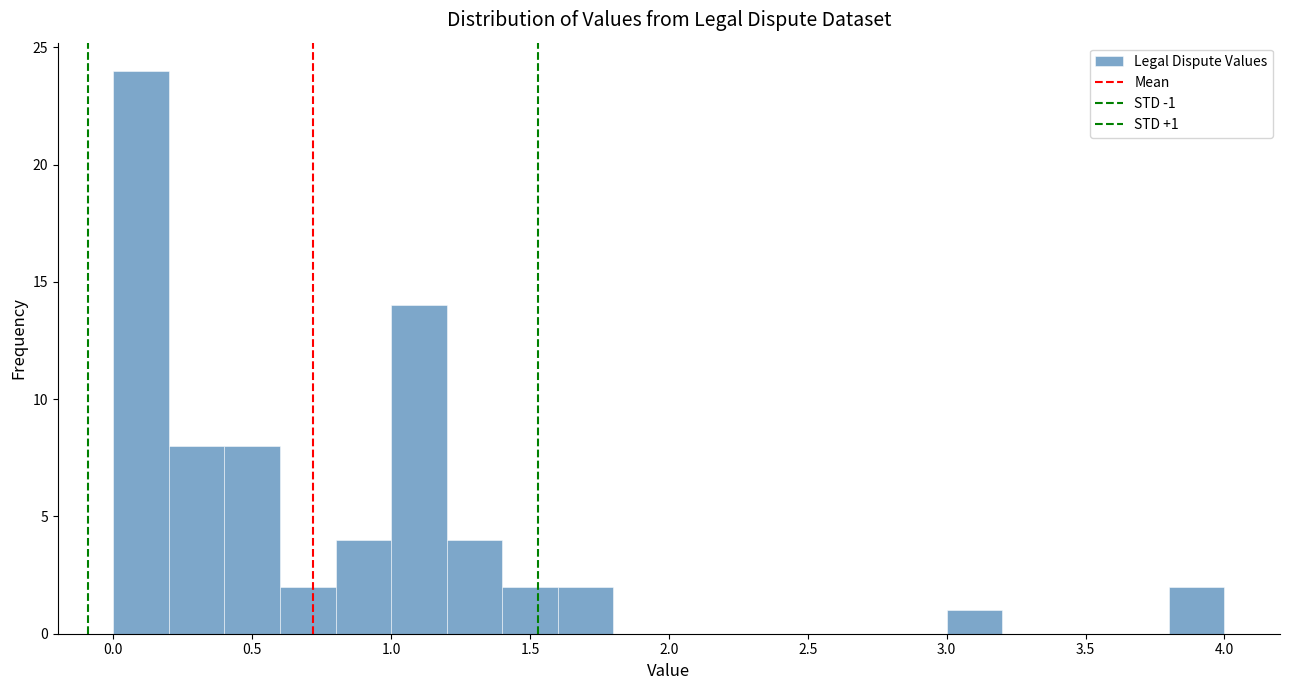

Over which range of the x-axis is the bar tallest?

0.0 to 0.2